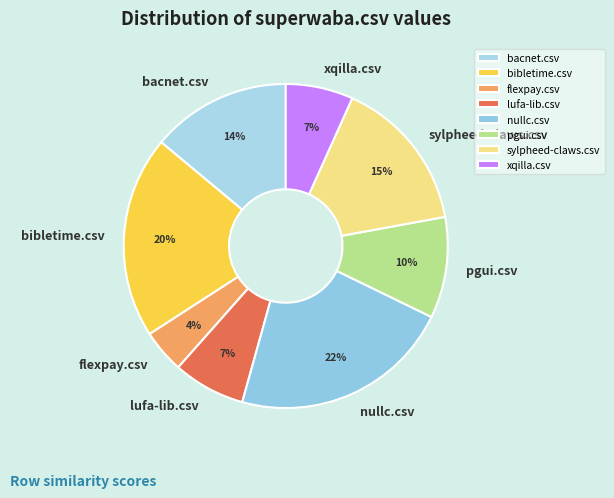

To the nearest percent, what portion does nullc.csv represent?

22%